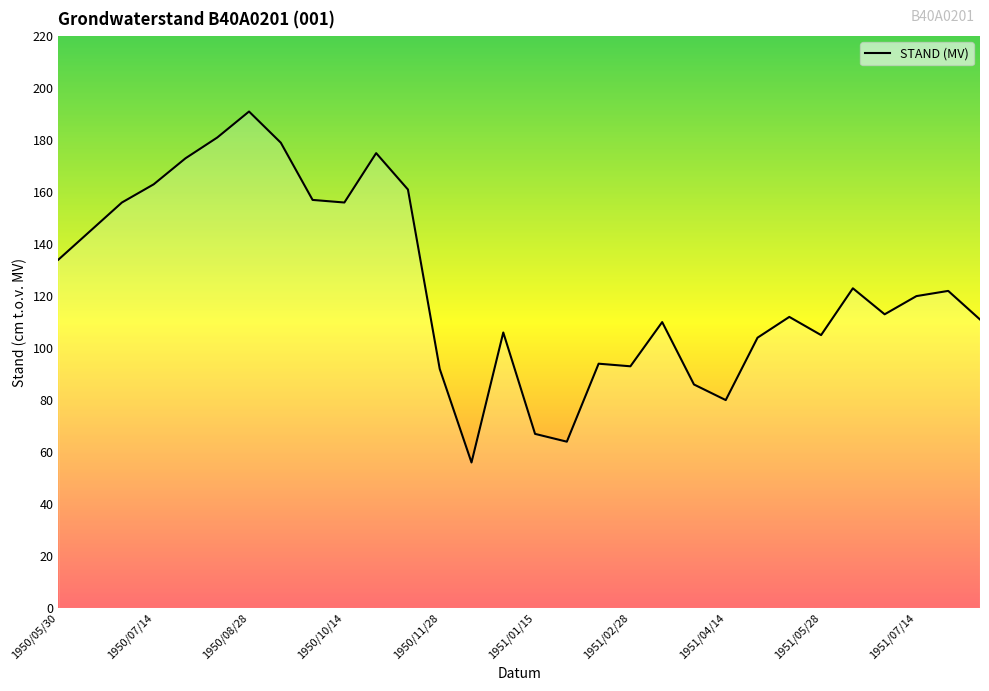

What is the difference between the maximum and second lowest values?

127